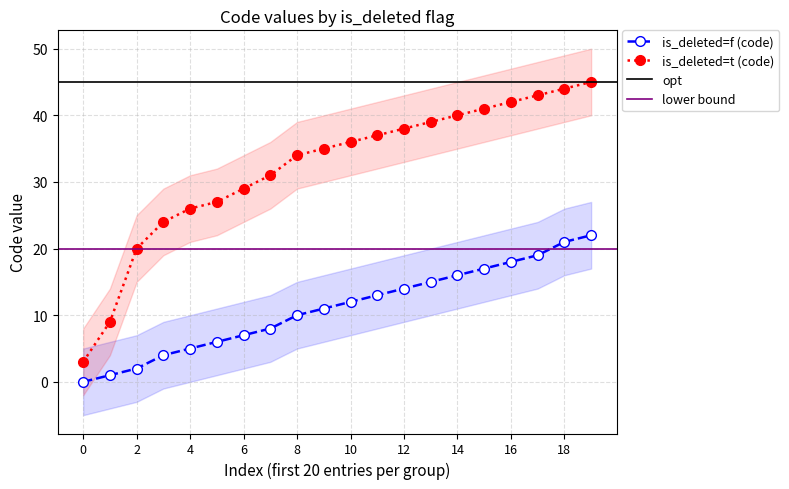

Where does the is_deleted=t (code) series first go above 36?

11